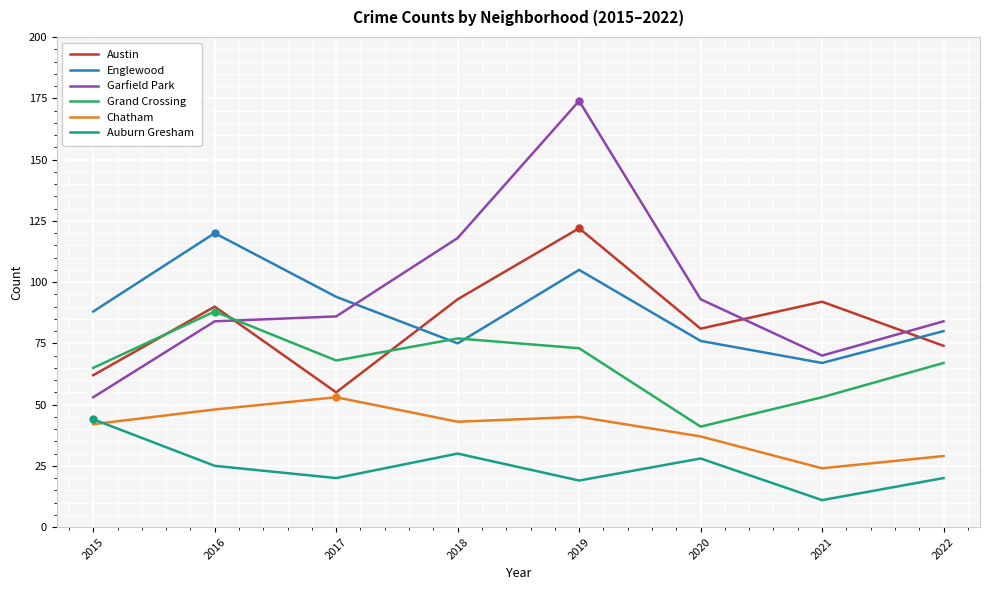

What is the spread (max minus min) of values at 2022?

64